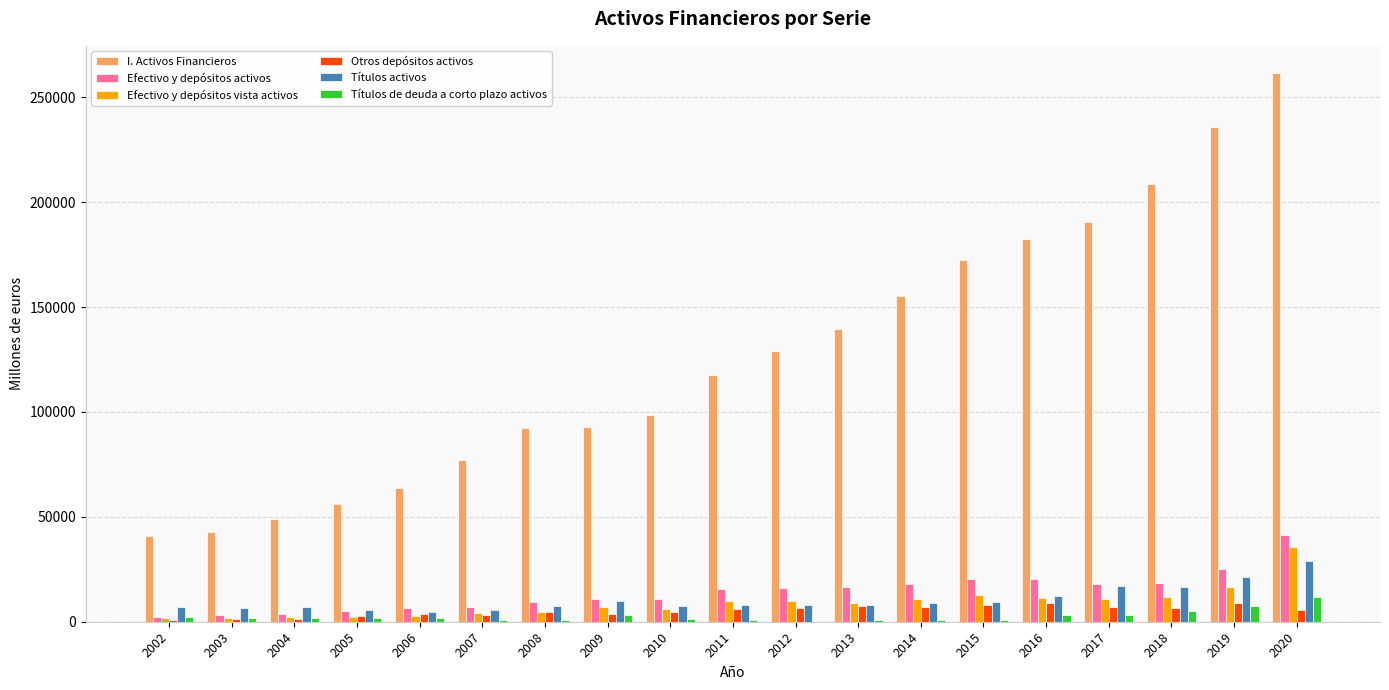

At which category is the sum across all series the highest?

2020